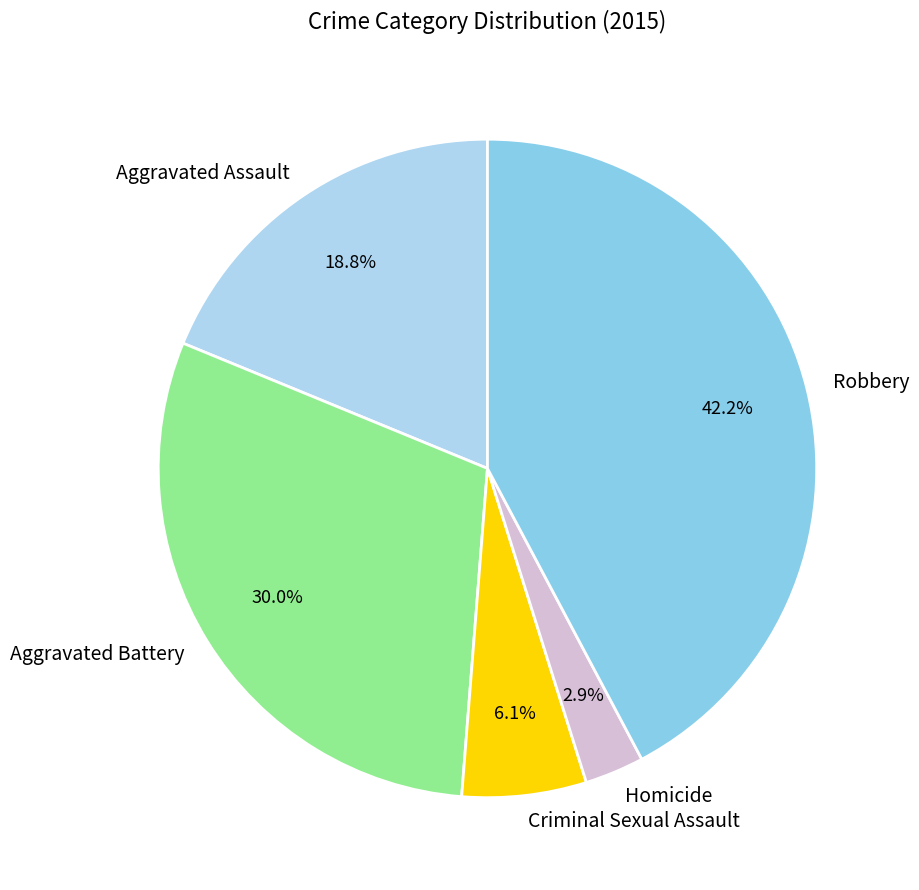

True or false: Aggravated Battery accounts for 24% of the total.

False